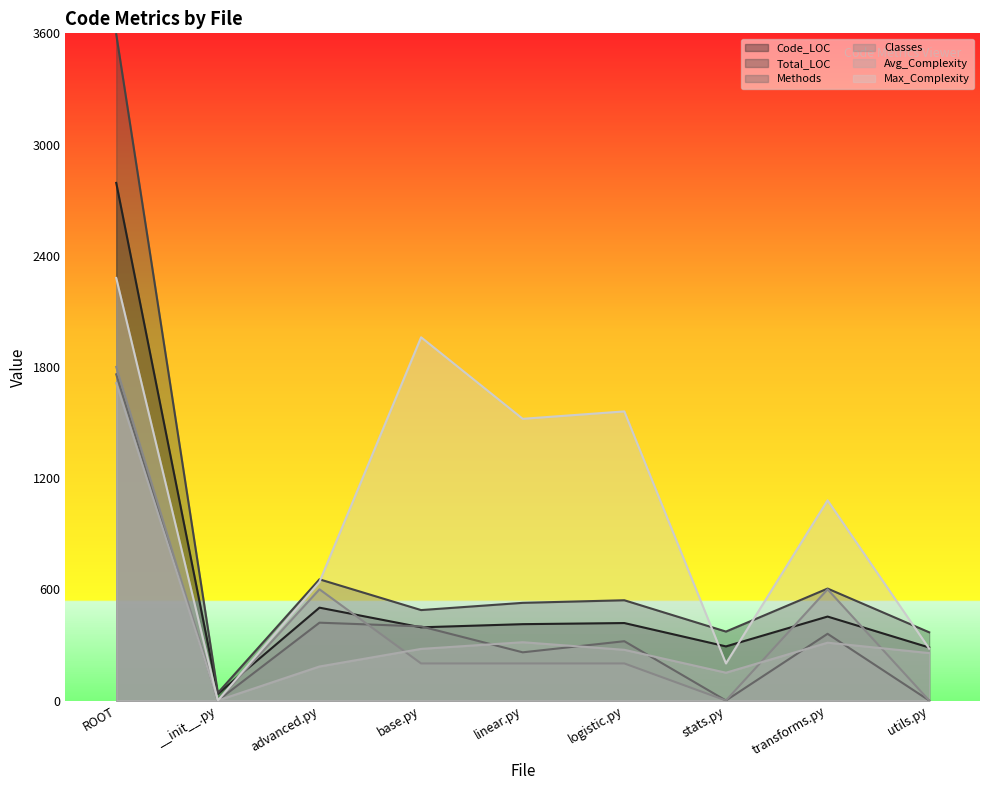

At which category does the chart reach its minimum across all series?

__init__.py